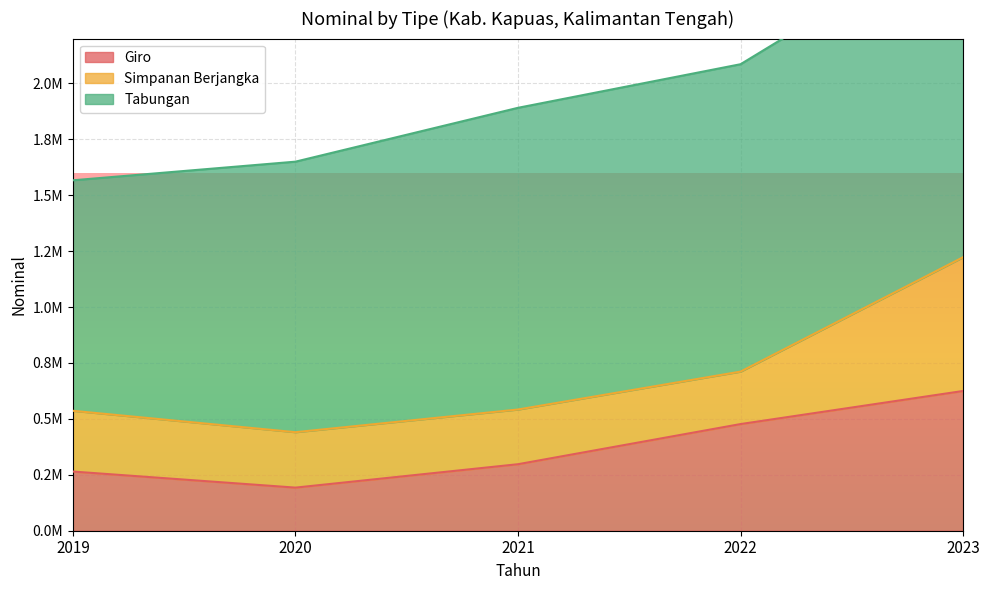

What is the value of the Tabungan point at the 2nd from the left?

1209335.5